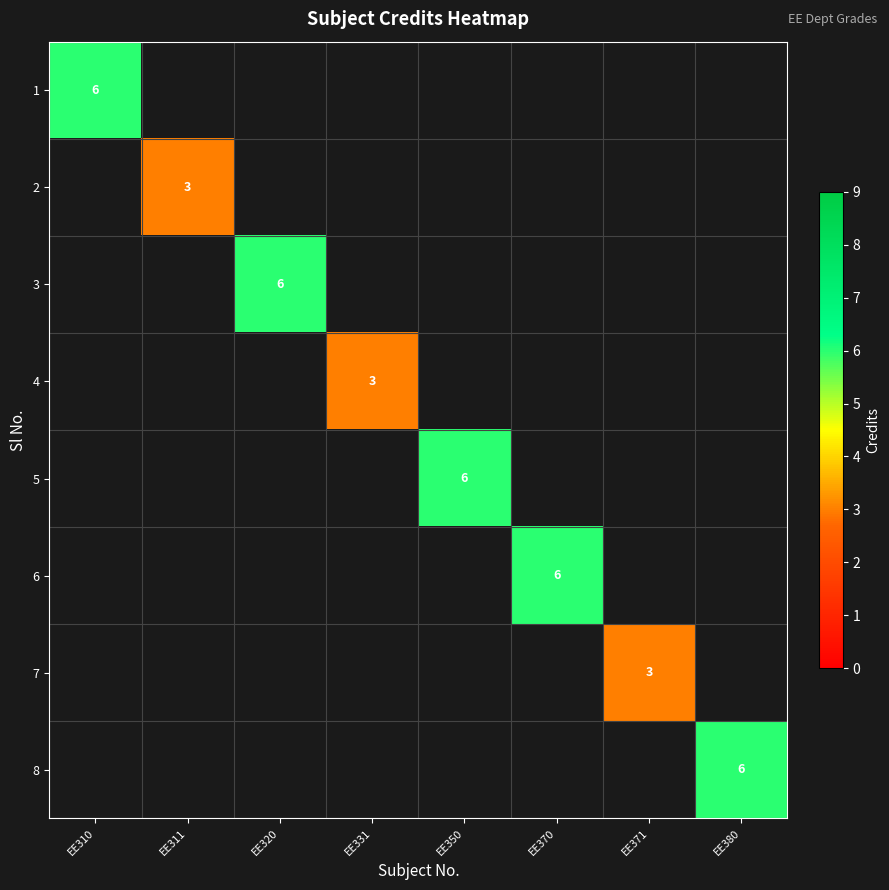

At how many categories does at least one series exceed 3?

5